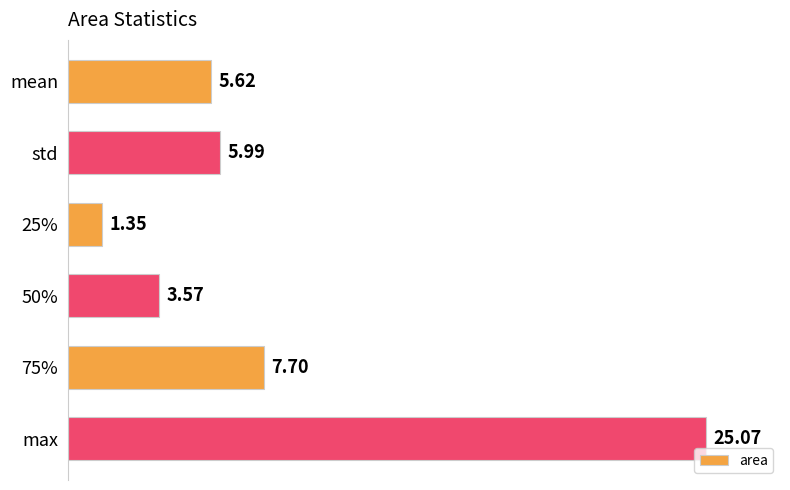

What is the maximum value shown in the chart?

25.1